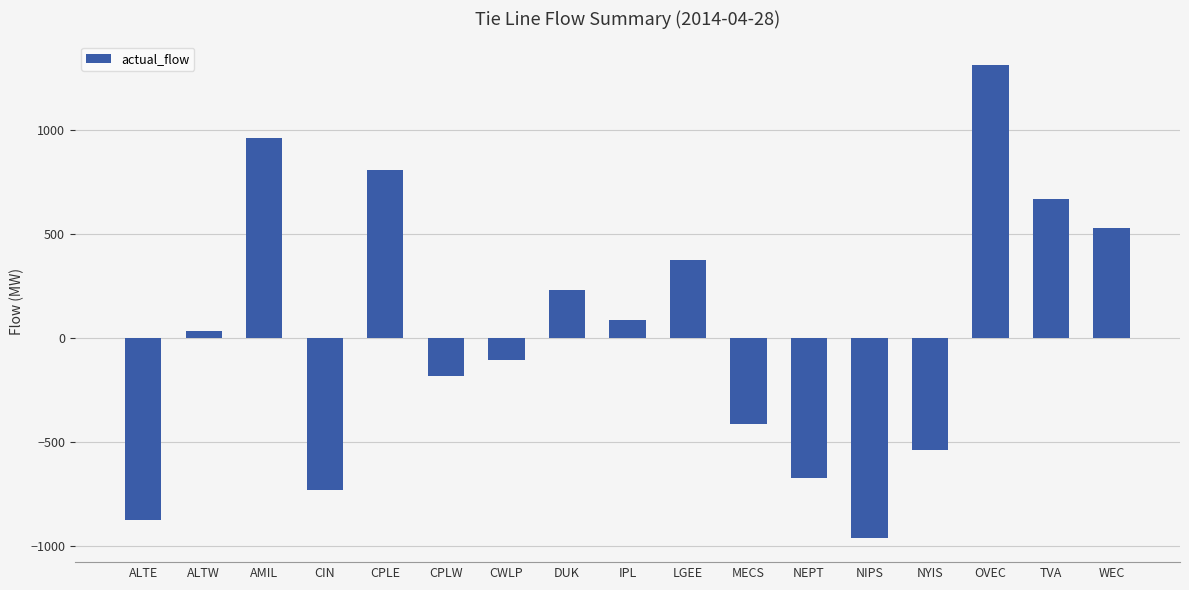

What is the label of the 11th bar from the left?

MECS